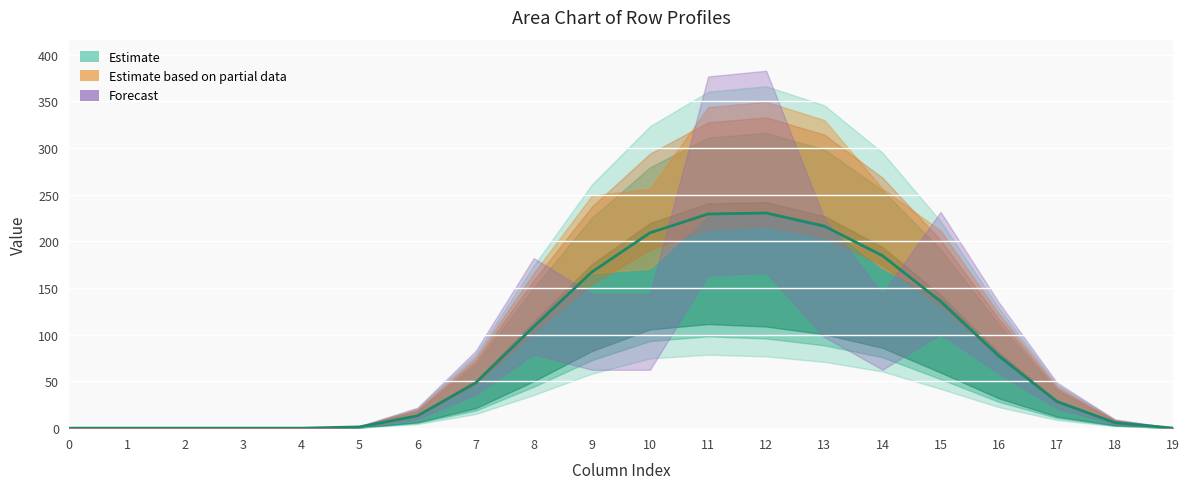

Is it true that row_6.0 equals 201.4 at 15?

True